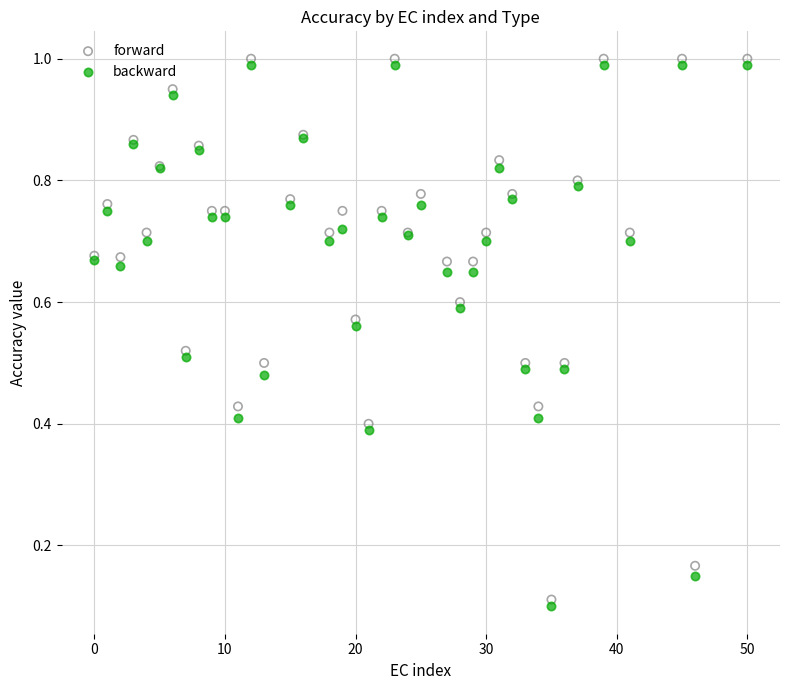

Which series reaches the minimum Y coordinate?

backward